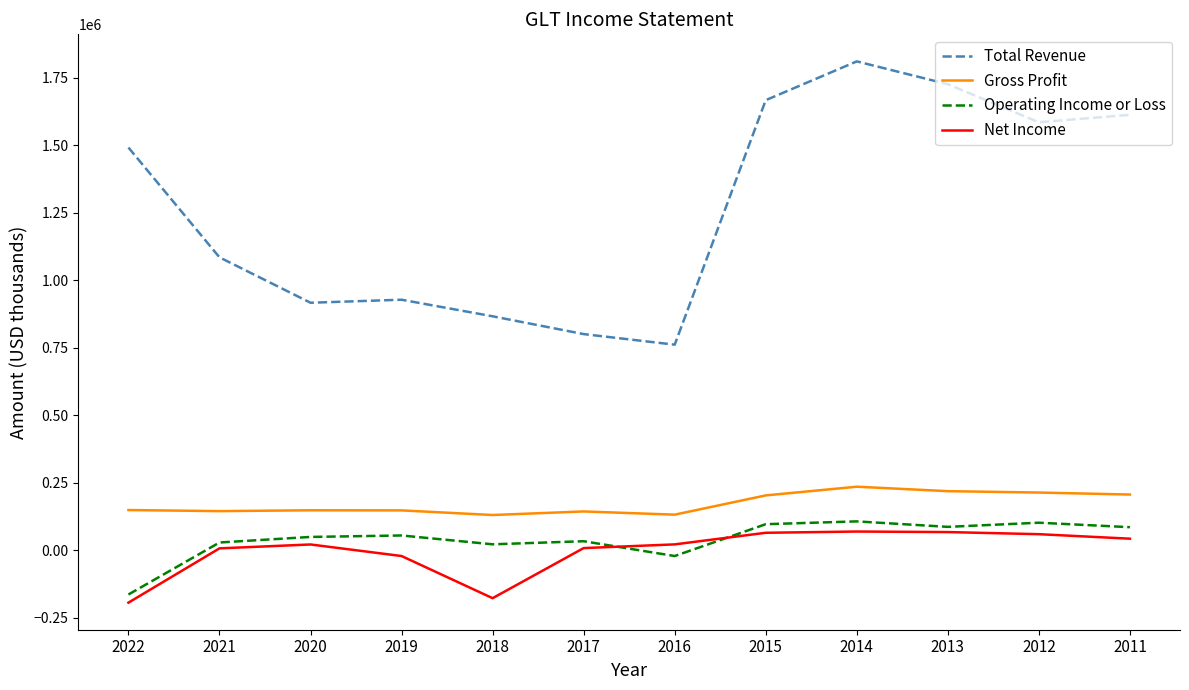

True or false: Total Revenue and Operating Income or Loss intersect in this chart.

False